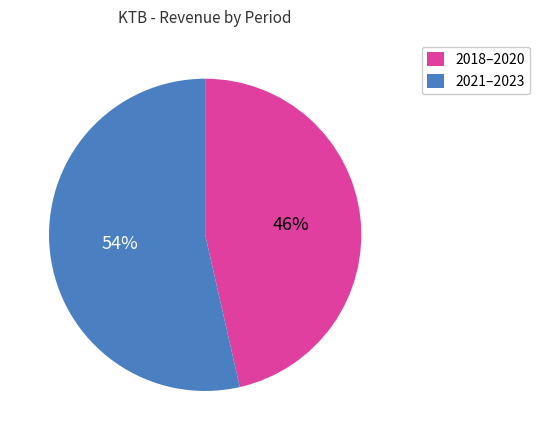

To the nearest percent, what is the average slice percentage?

50%